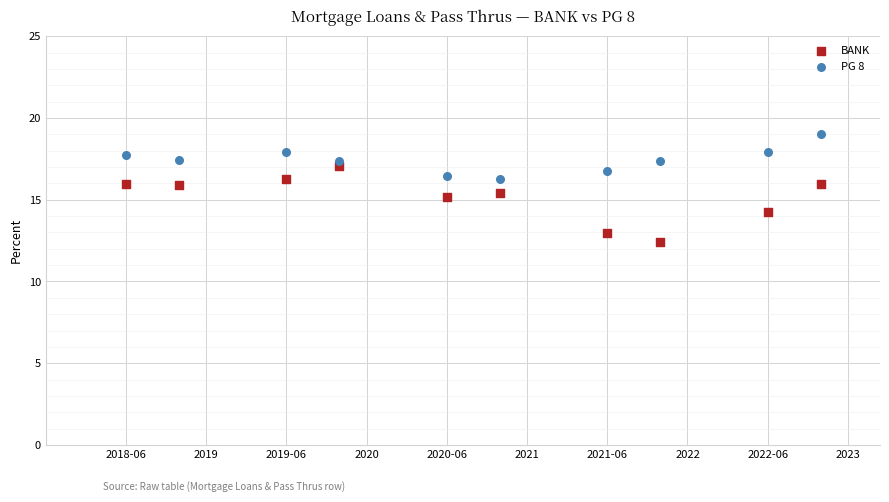

In the BANK series, what Y value is closest to 14?

14.3